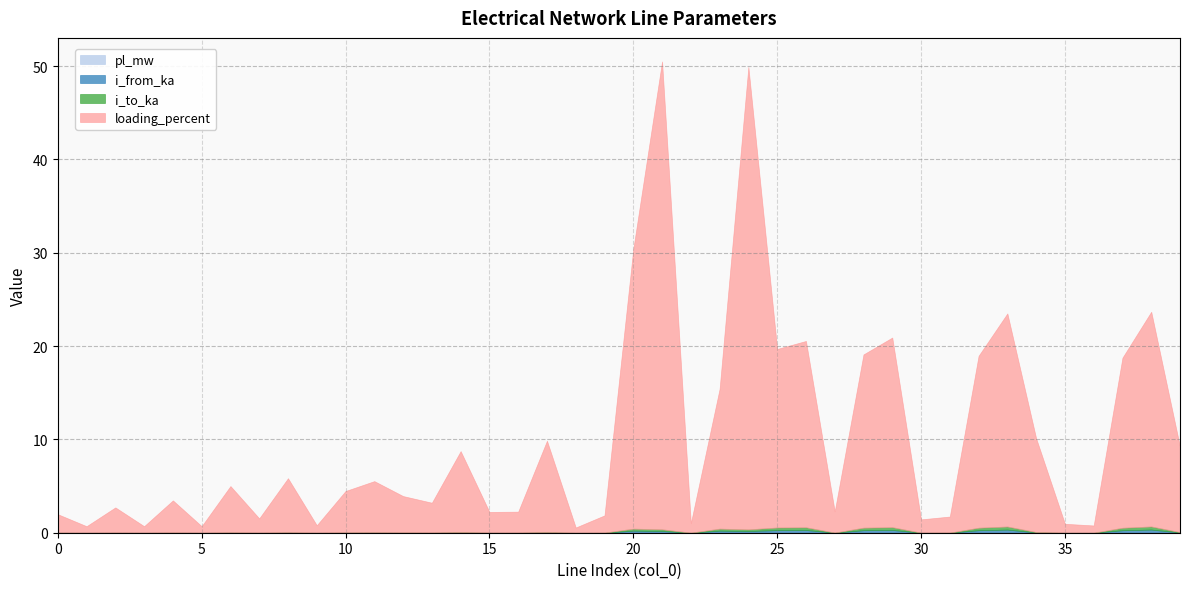

Between 25 and 1, which is larger?

25